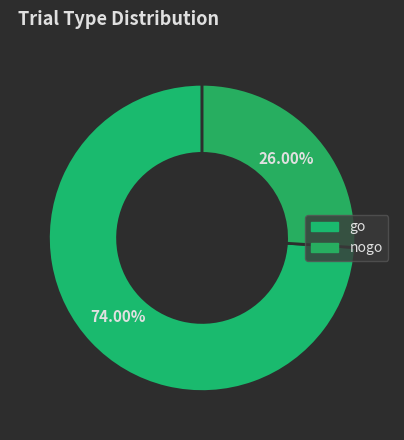

What is the smallest slice in the pie chart?

nogo